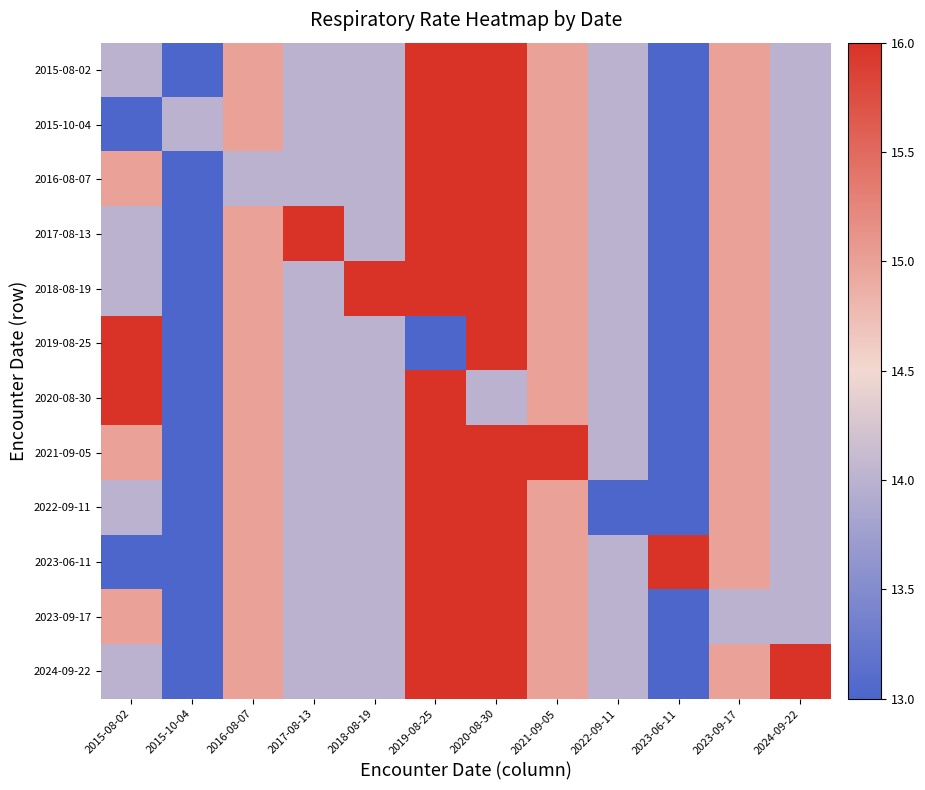

What is the total value across all series at 2020-08-30?

190